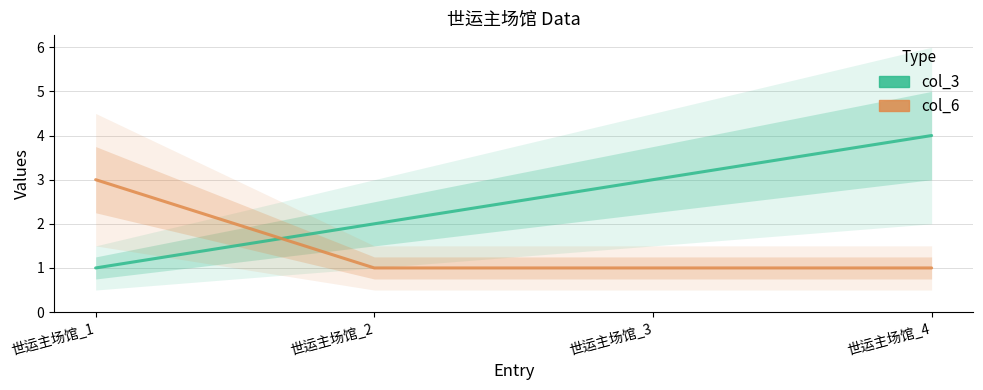

Between which two adjacent categories do col_3 and col_6 first intersect?

世运主场馆_1 and 世运主场馆_2